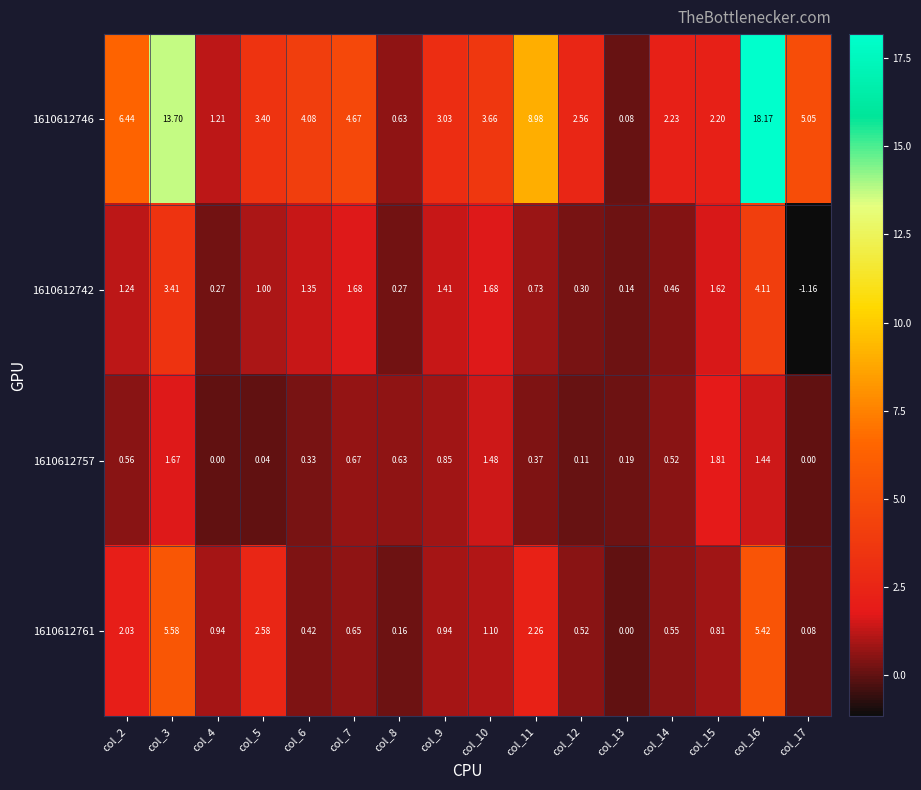

Is the value of 1610612757 at col_14 greater than the value of 1610612761 at col_3?

No